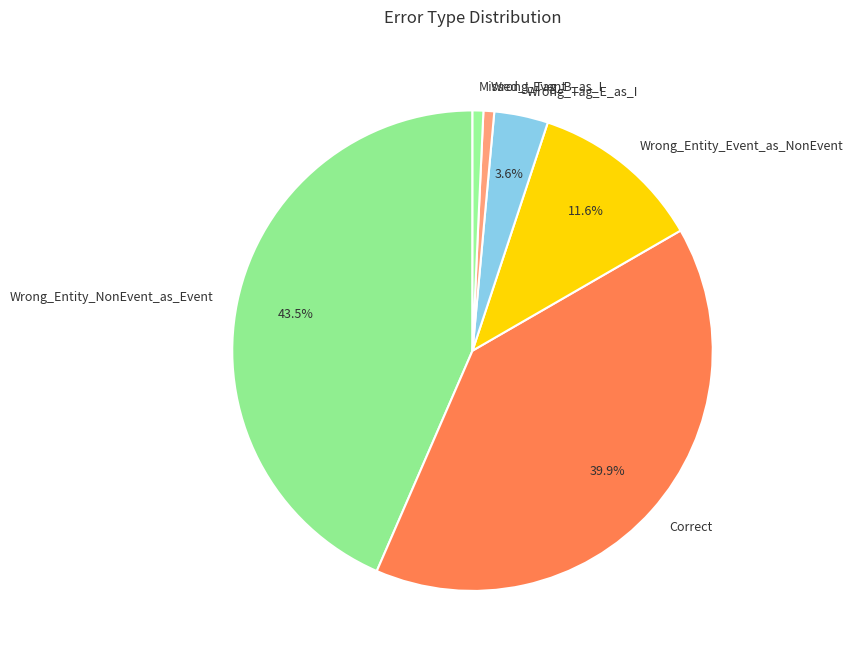

Does any single category account for the majority?

No